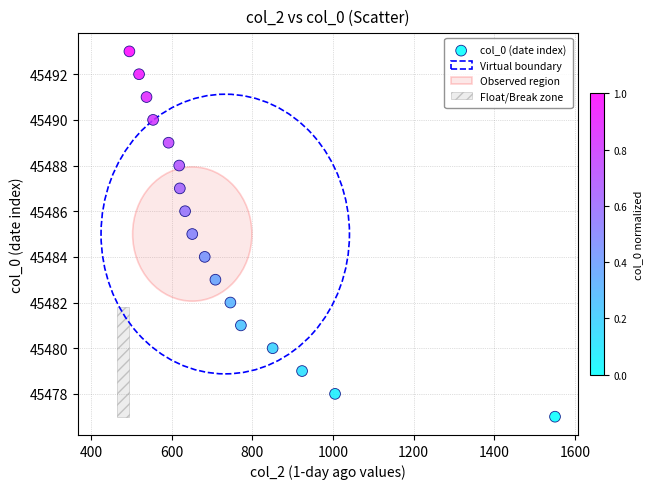

What is the range of Y values (max minus min)?

16